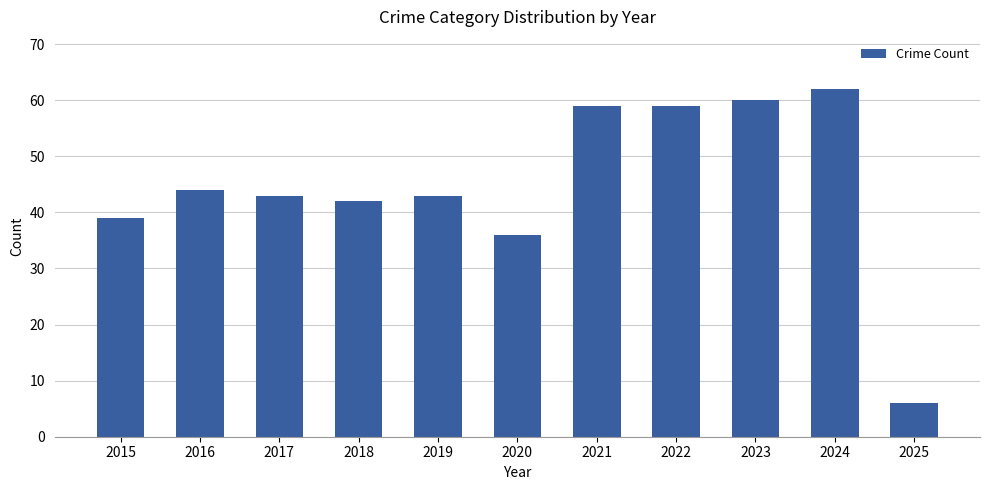

What is the difference between the maximum and minimum values?

56